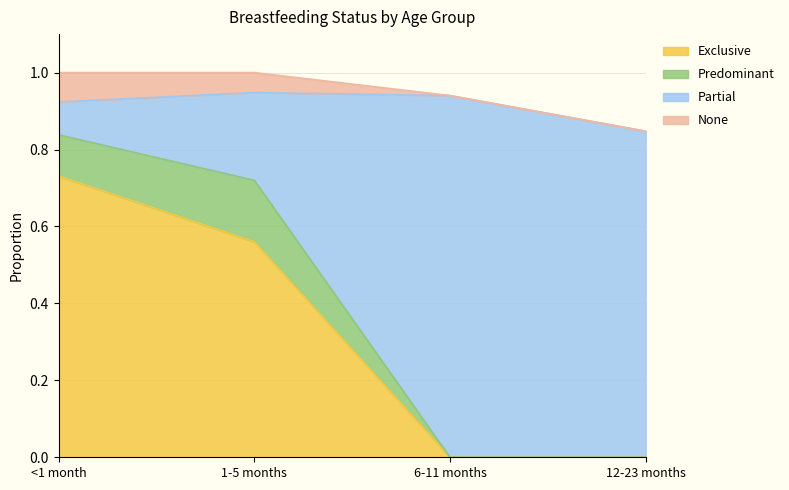

The Exclusive series shows 0.0 at 12-23 months. True or false?

True